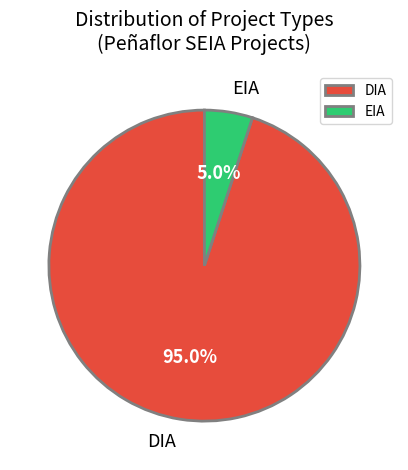

Rank the categories by value from highest to lowest.

DIA, EIA